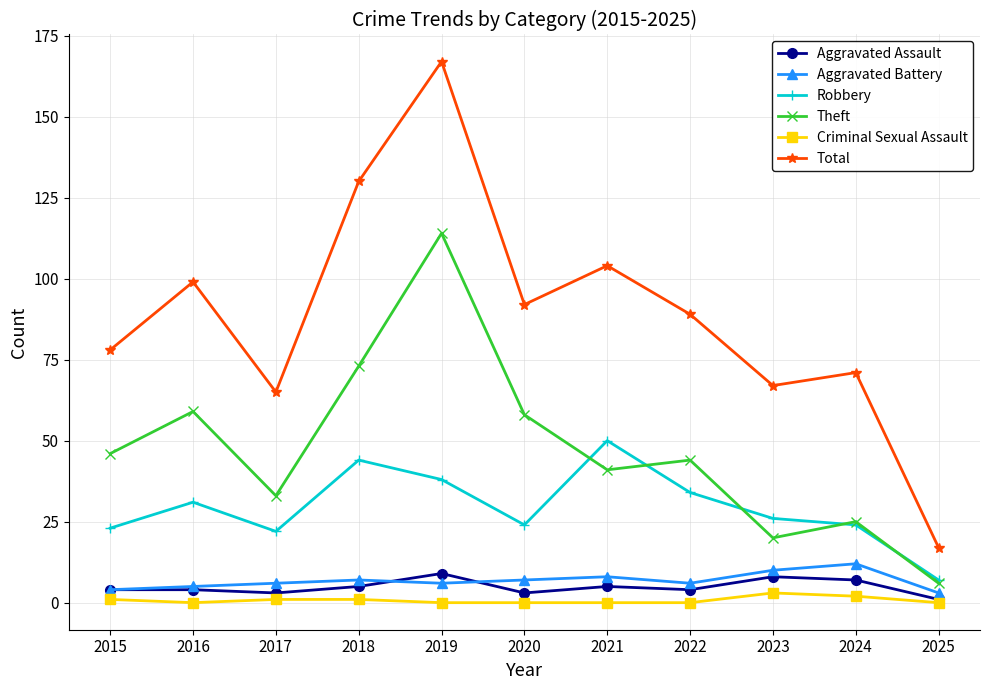

Which series changed the most between 2023 and 2024?

Theft